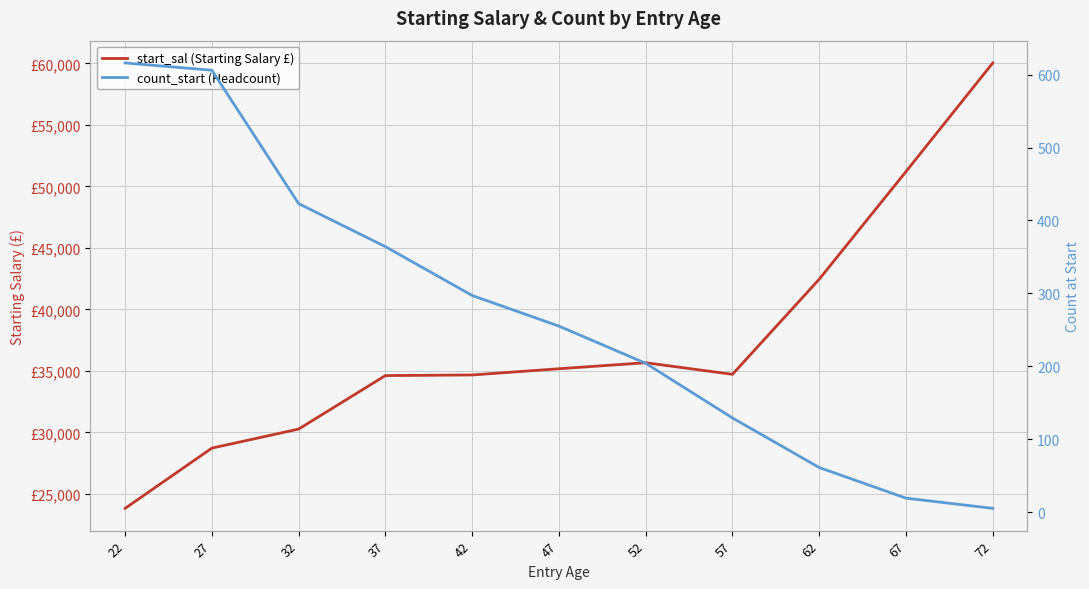

List the labels in order of count_start (Headcount) value, largest first.

22, 27, 32, 37, 42, 47, 52, 57, 62, 67, 72